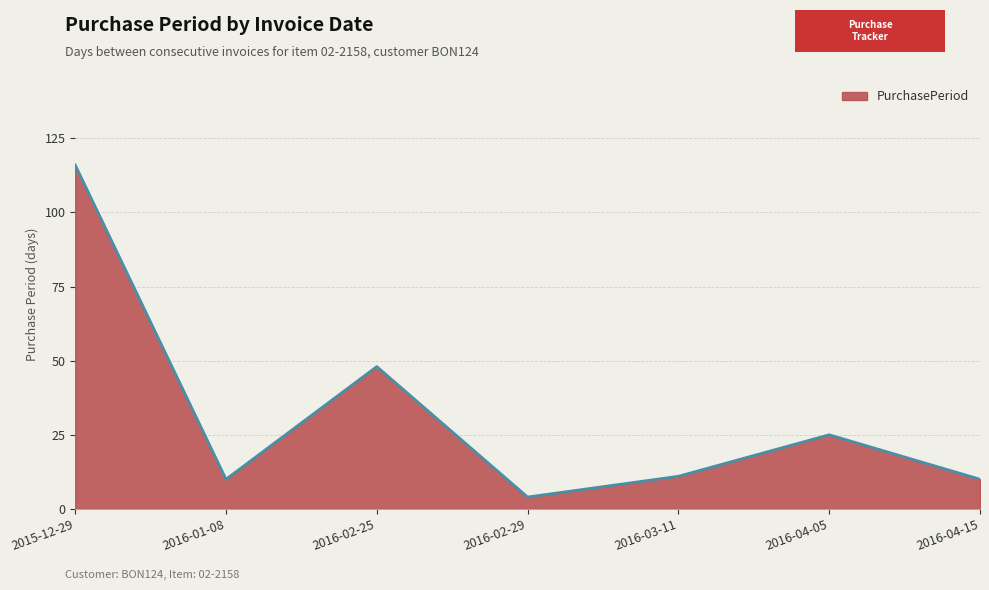

What position from the right is 2016-01-08?

6